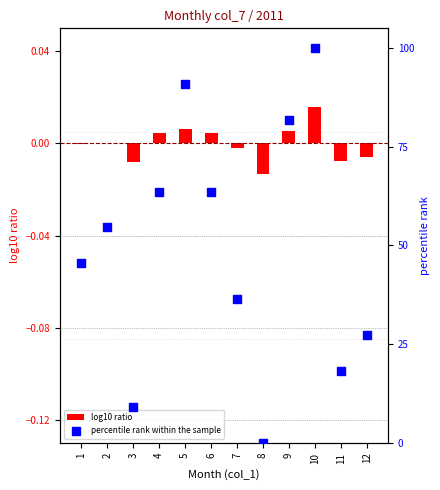

What are all the series names shown in the legend?

log10 ratio, percentile rank within the sample